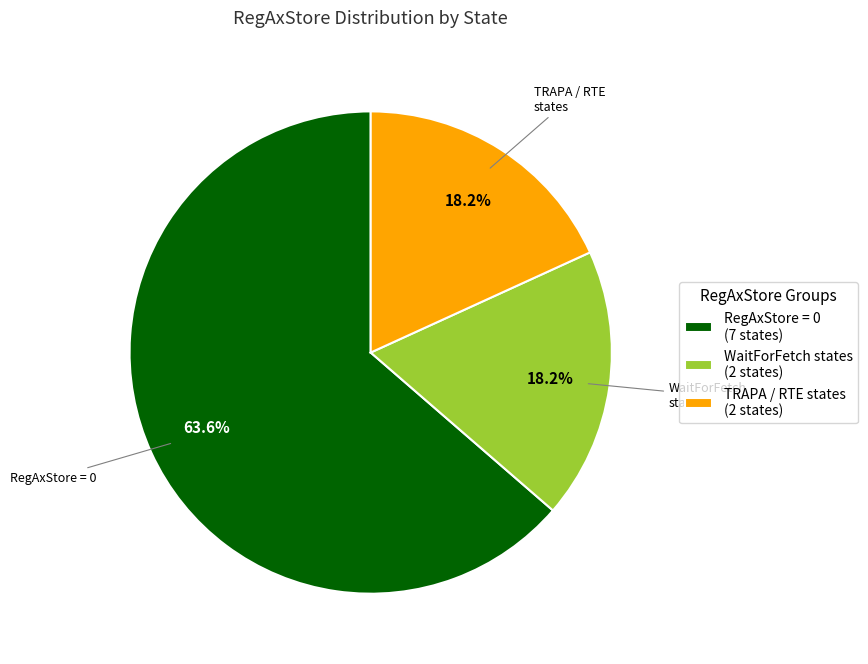

Which category has the biggest portion of the pie?

RegAxStore = 0 (7 states)